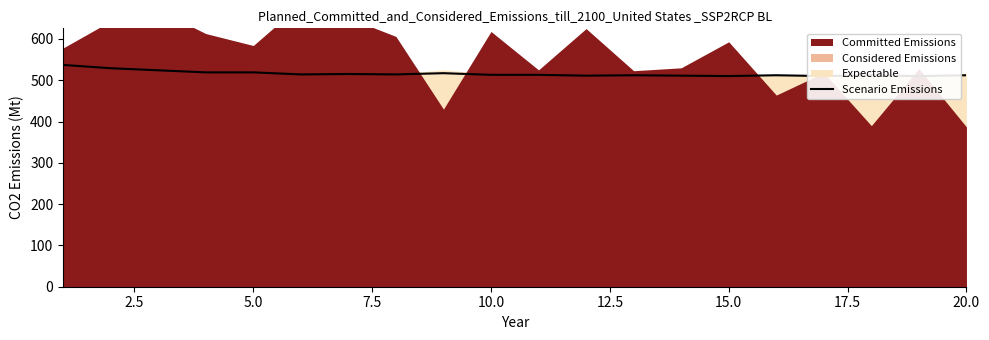

Which has a higher value, 19 or 15.0?

15.0